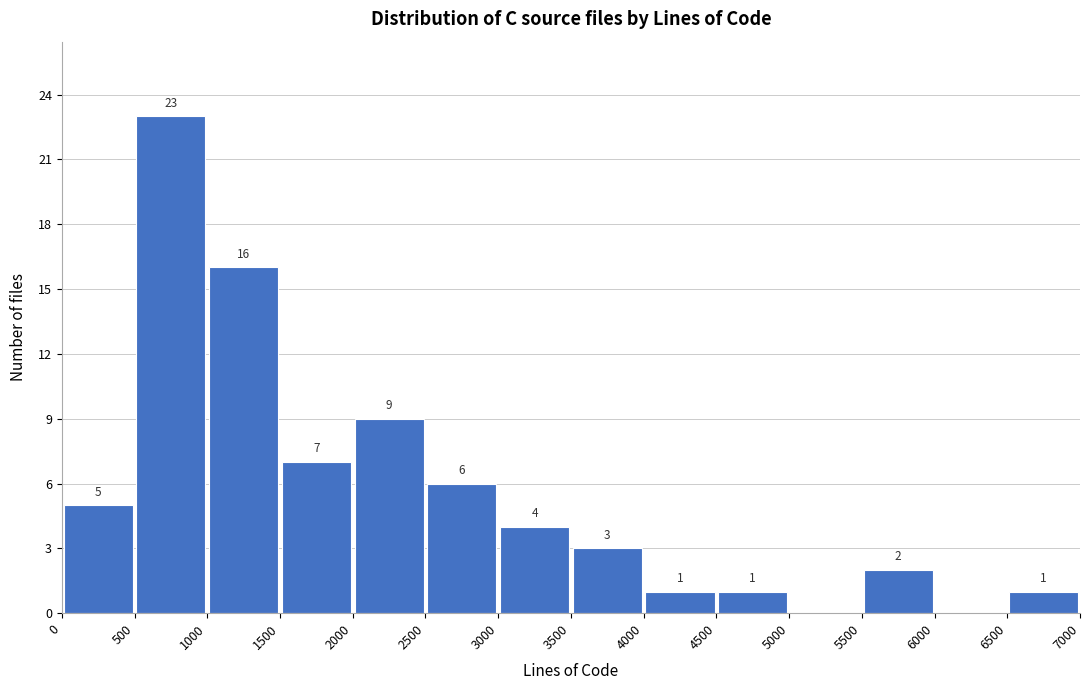

Over which range of the x-axis is the bar tallest?

500 to 1000